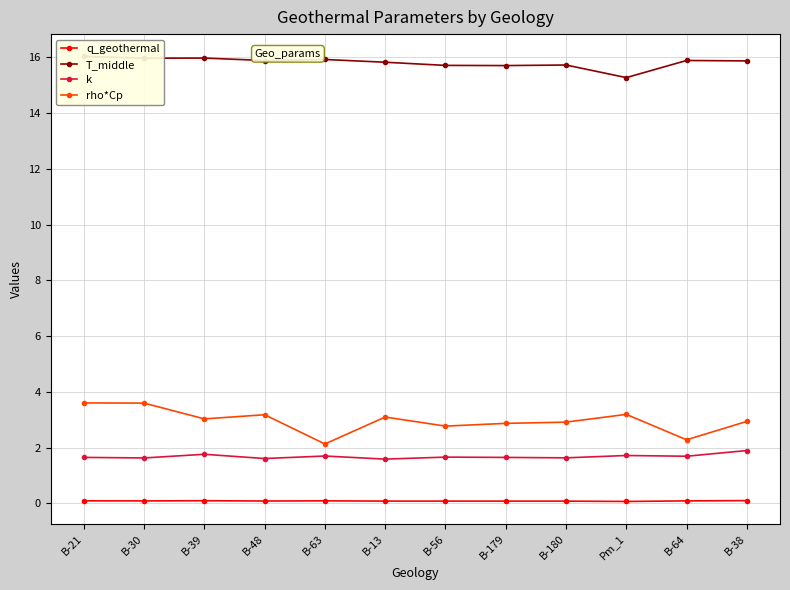

What is the approximate value of q_geothermal at B-63?

0.1